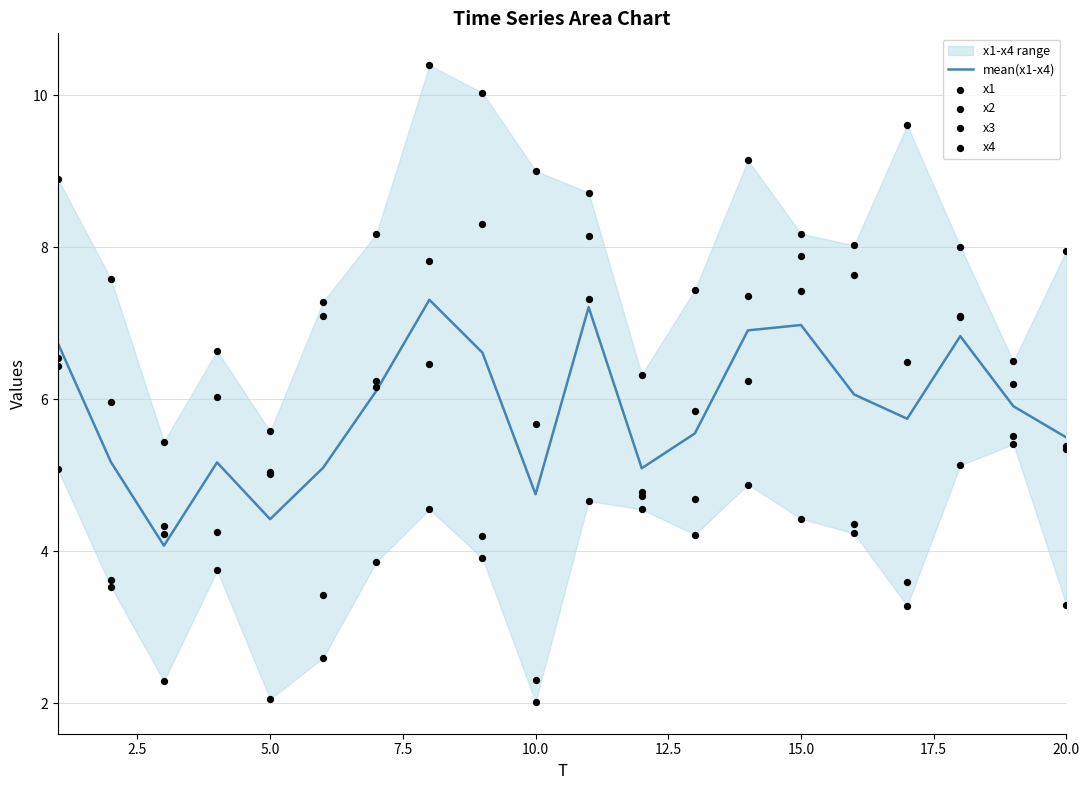

Is it true that mean(x1-x4) equals 11.5 at 15.0?

False